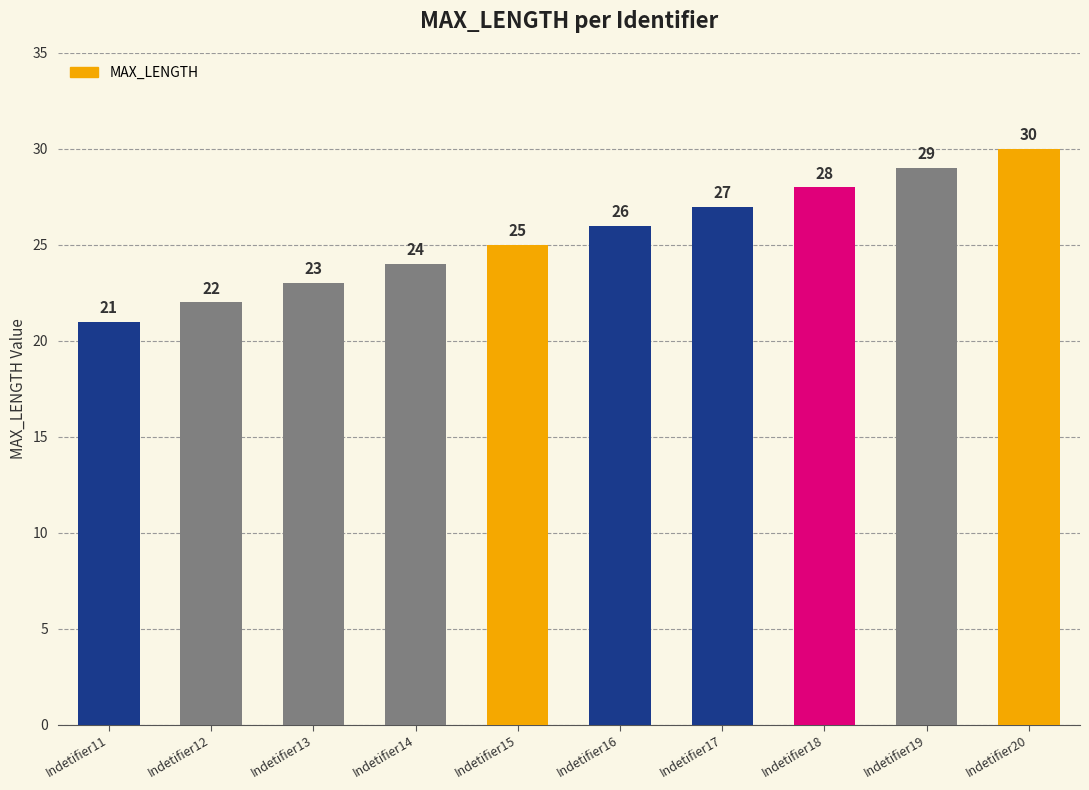

What is the difference between the values at Indetifier19 and Indetifier12?

7